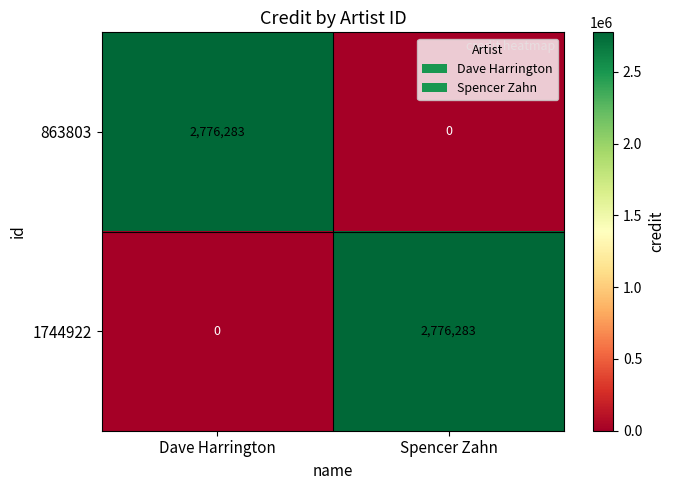

At Spencer Zahn, list the series in order from smallest to largest.

863803, 1744922